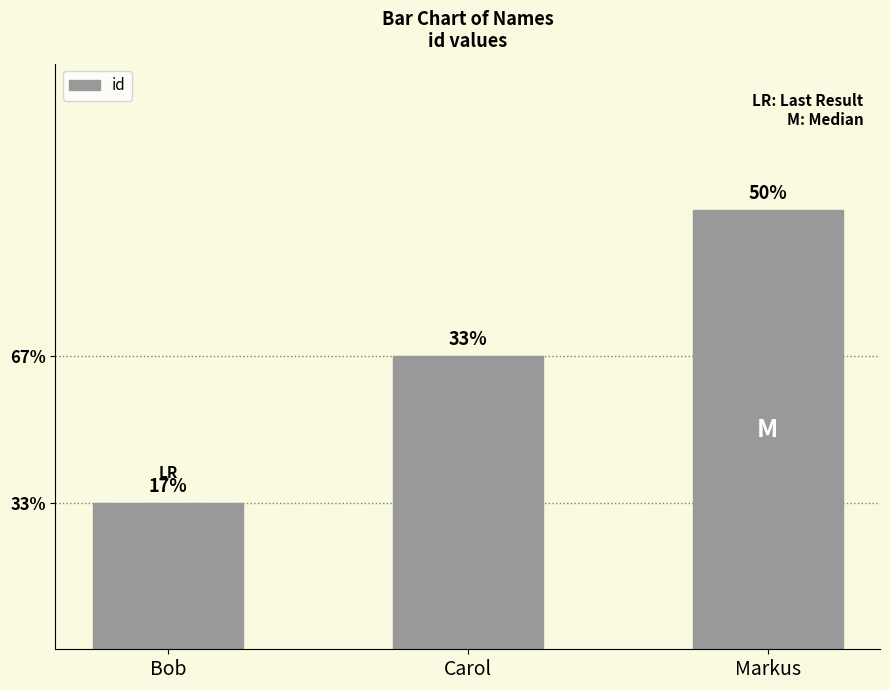

Is it true that the value at Bob is 1?

True